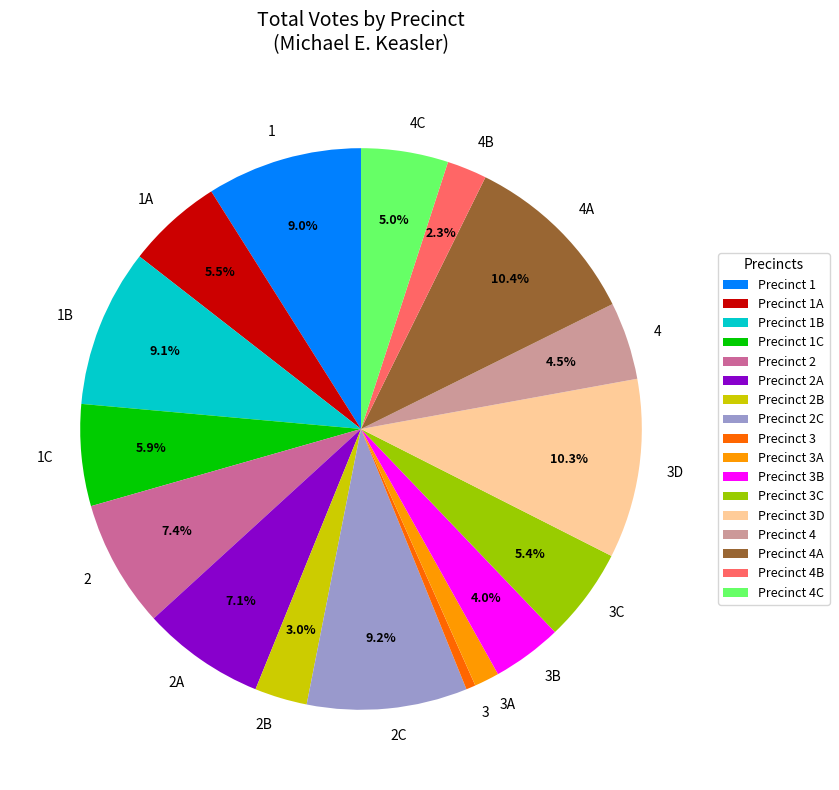

What percentage is NOT represented by 2B?

97.0%